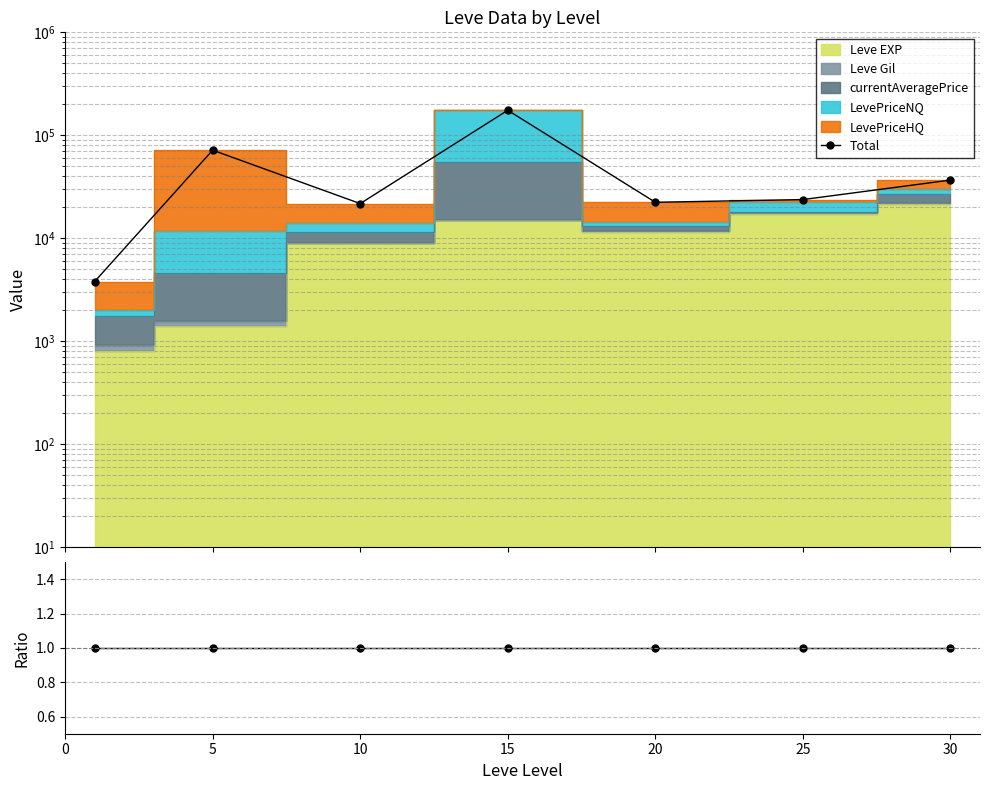

What is the minimum value shown in the chart?

1.0